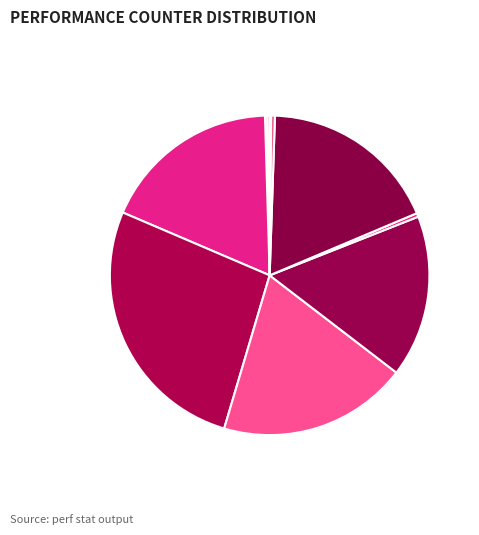

Count the number of slices in the pie.

10